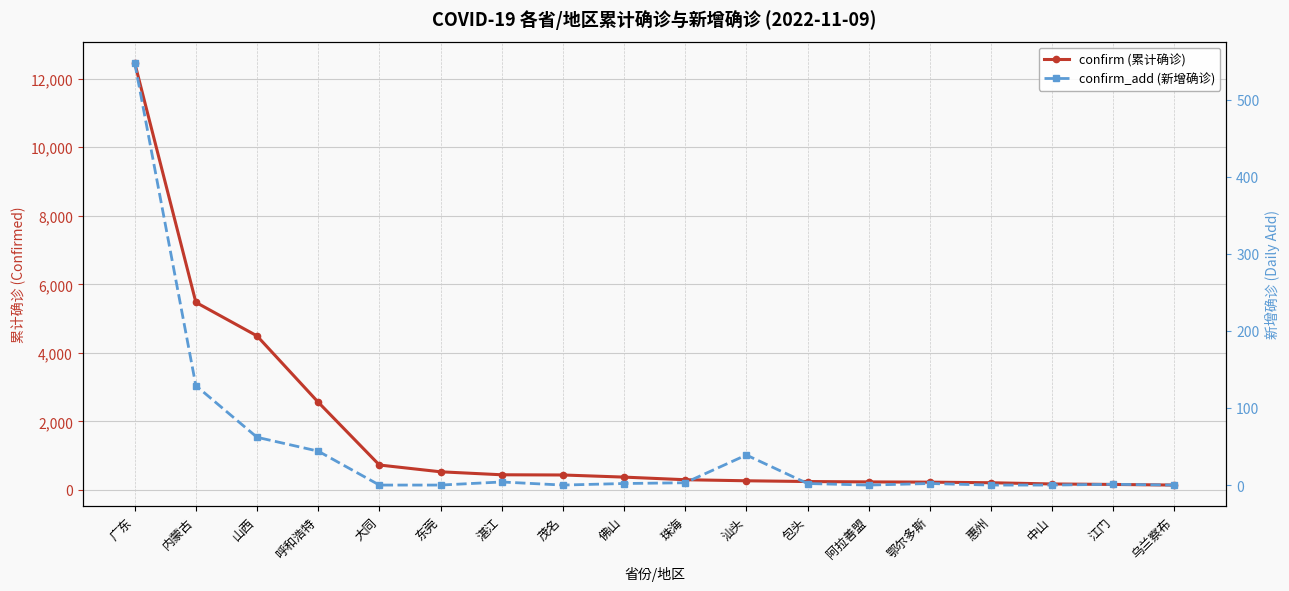

What position from the left is 山西?

3